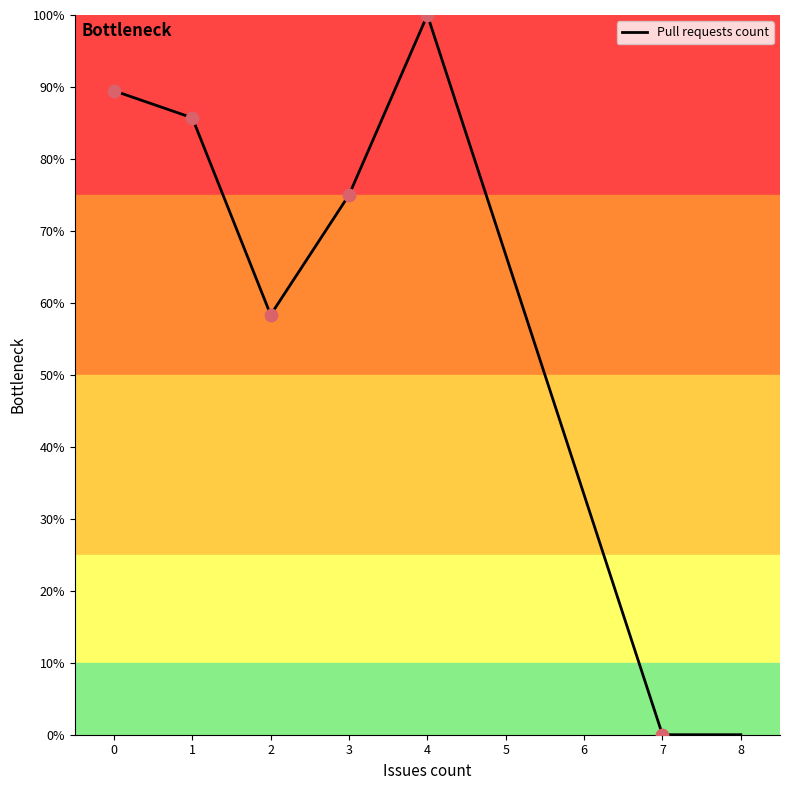

Which has a higher value, 6 or 7?

6